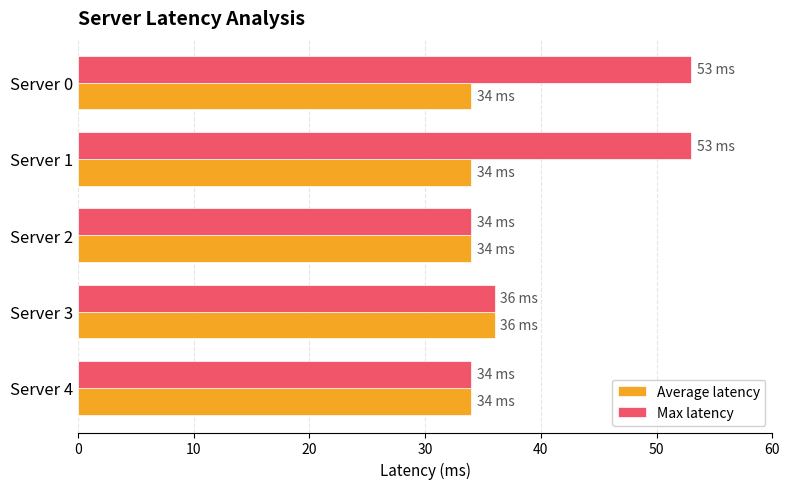

The Average latency series shows 44 at Server 2. True or false?

False